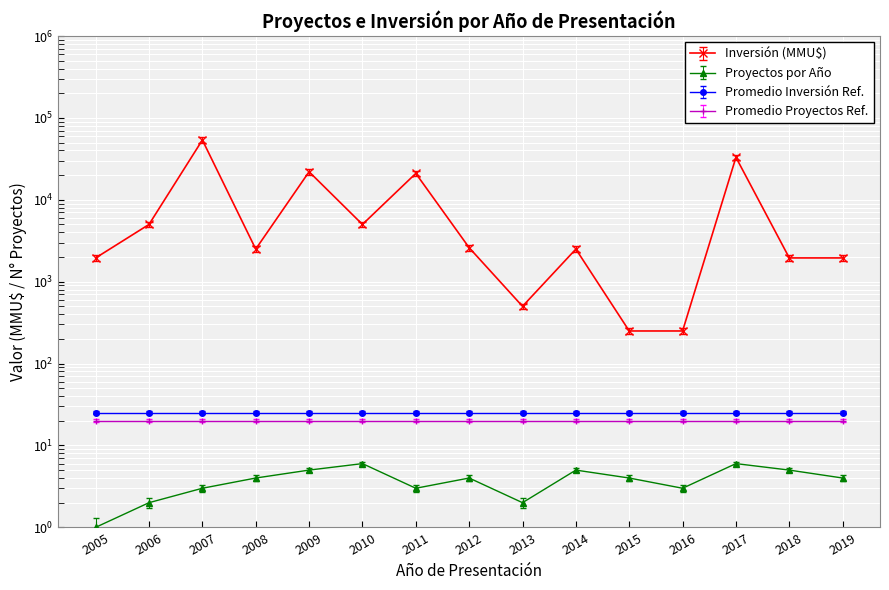

What is the difference between the Proyectos por Año values at 2014 and 2016?

2.0